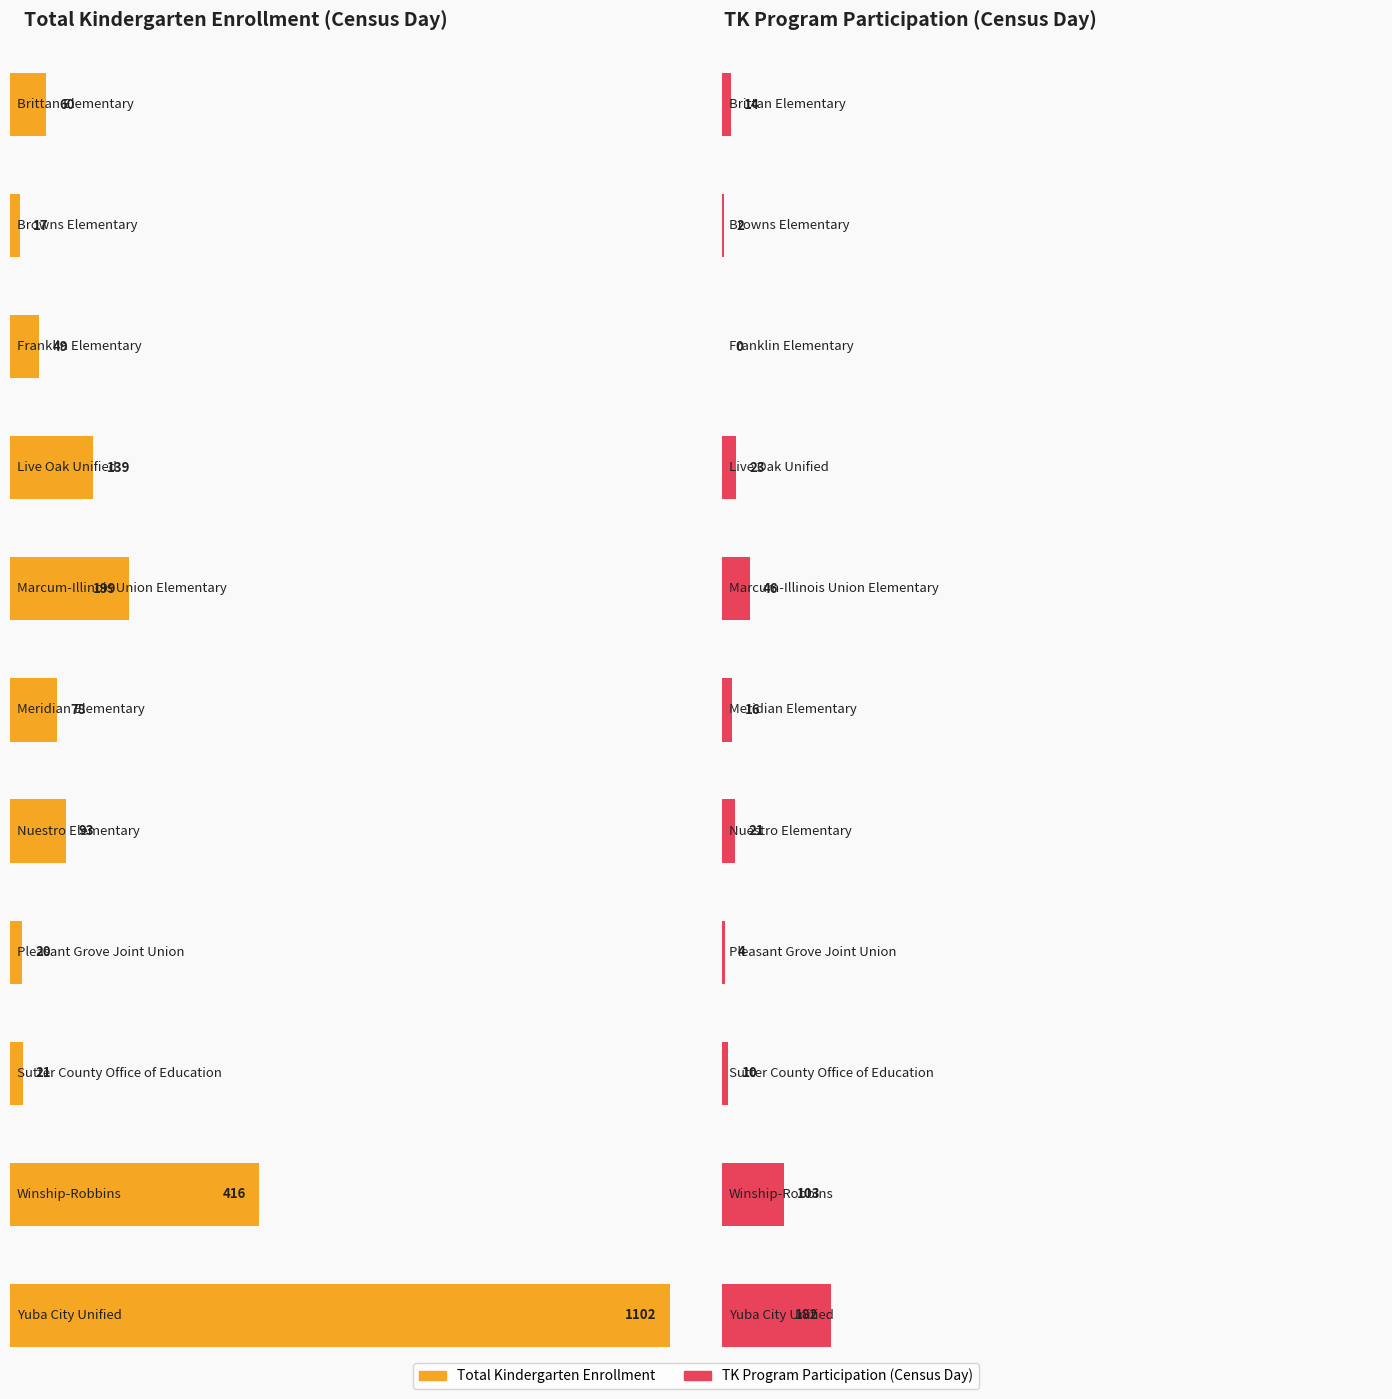

What is the difference between the highest and lowest values at Franklin Elementary?

49